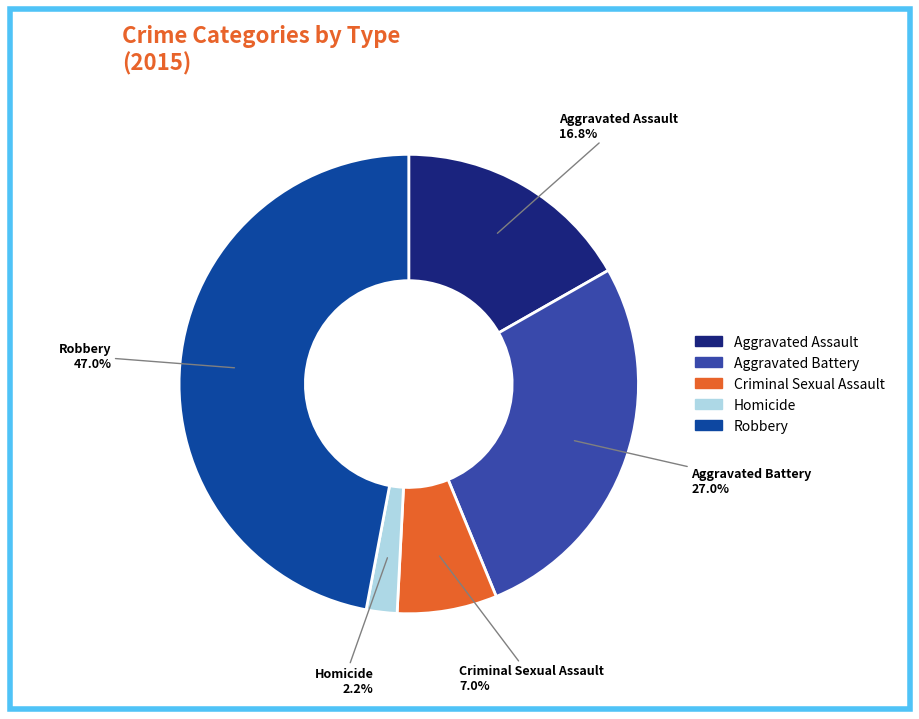

Is it true that Robbery is 47% of the pie?

True